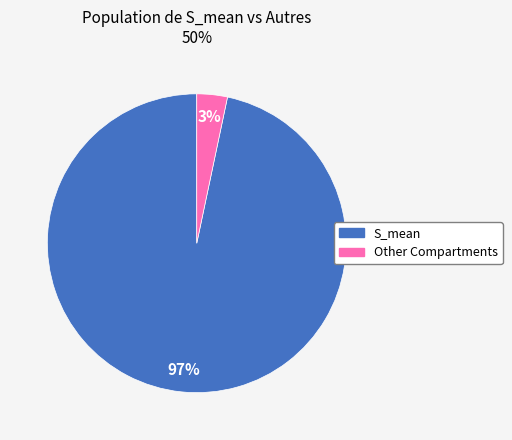

Is there a majority slice in this chart?

Yes